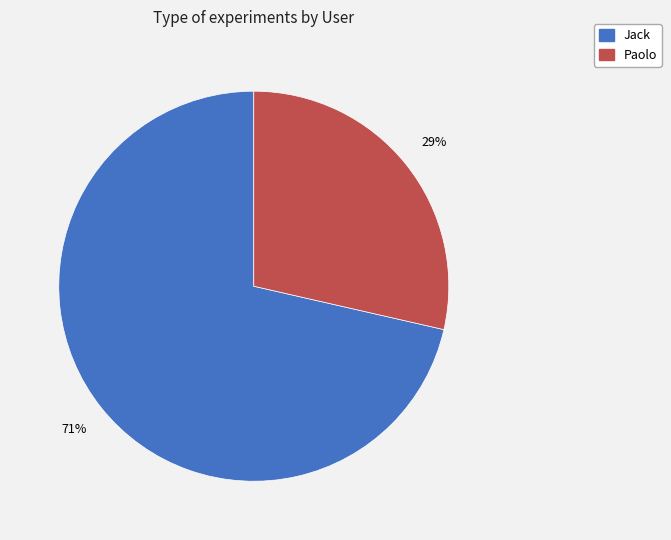

How many slices are in this pie chart?

2